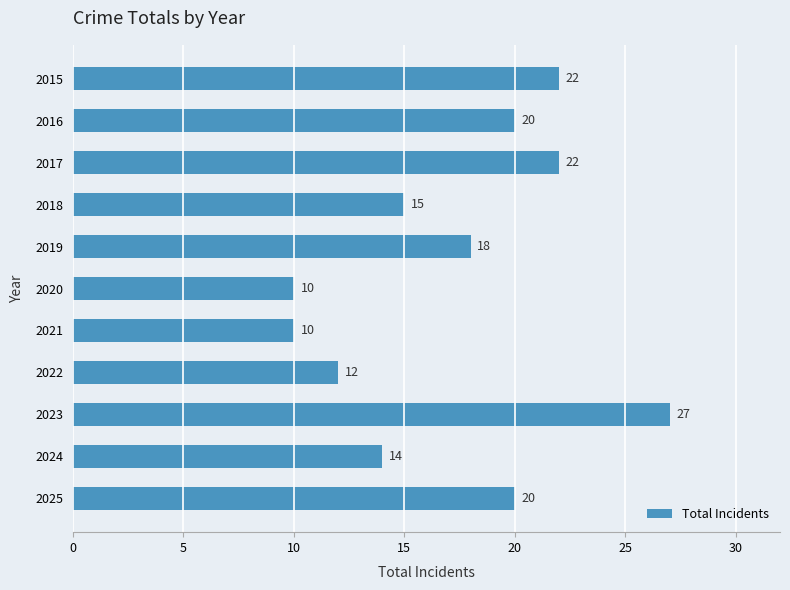

Are the bars horizontal?

Yes